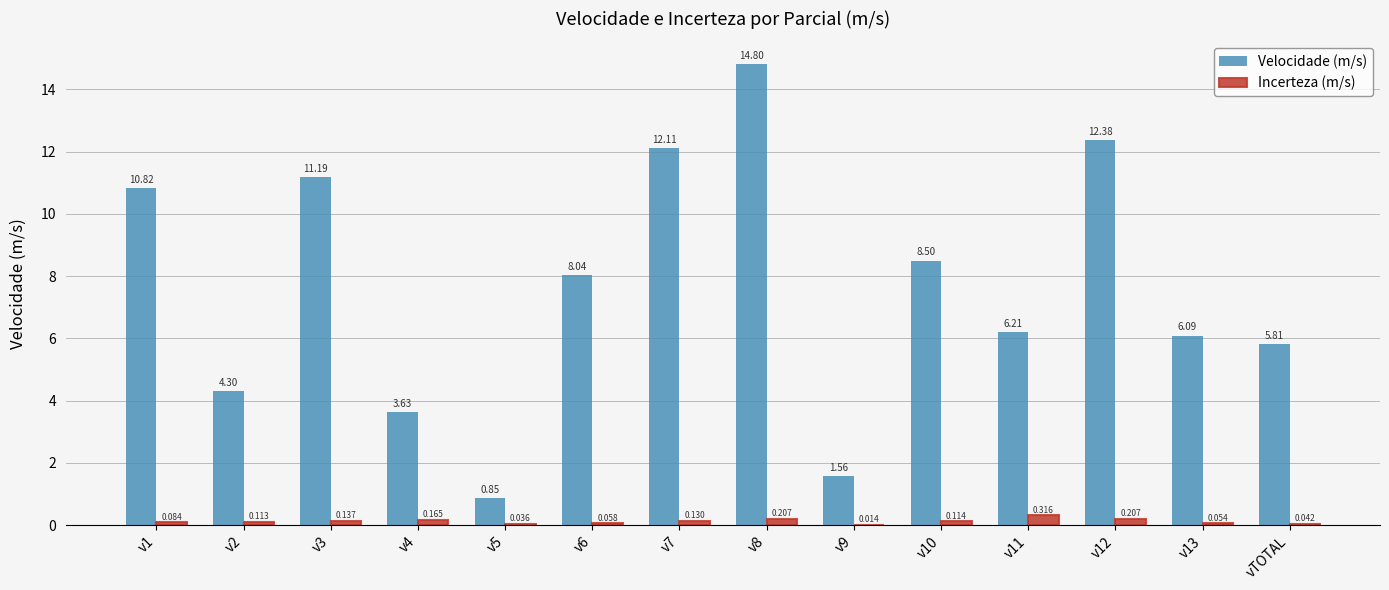

Are the bars grouped side by side (vs. stacked)?

Yes